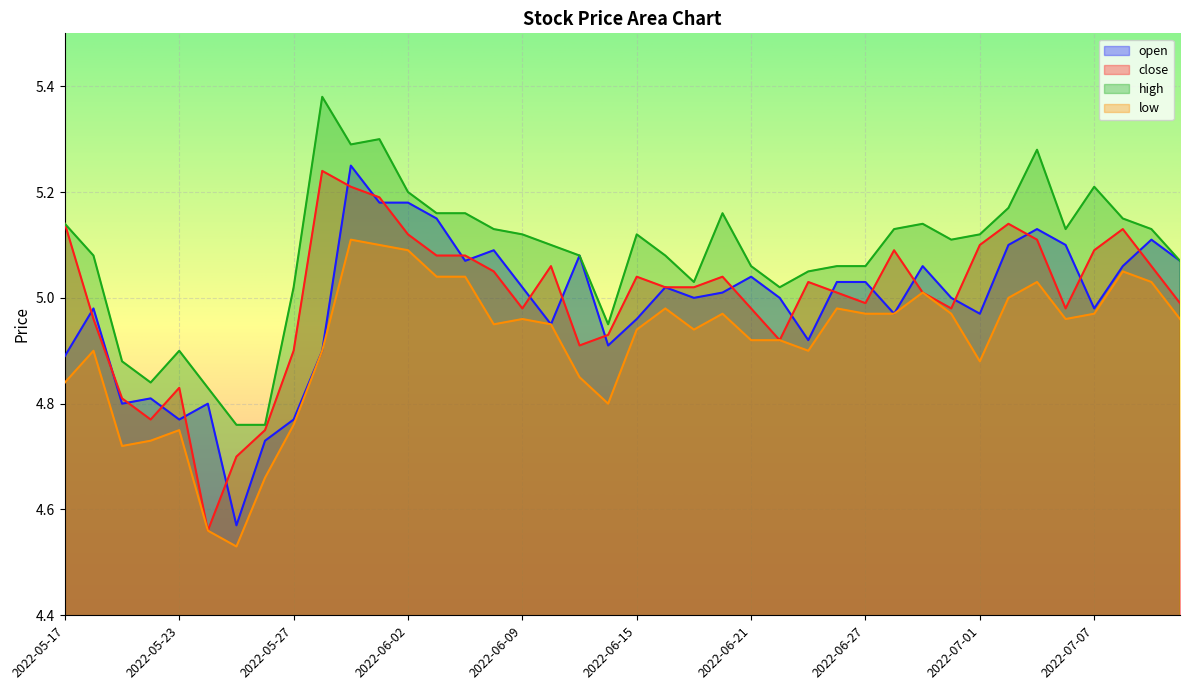

What is the sum of the open values at 2022-06-17 and 2022-06-10?

9.9